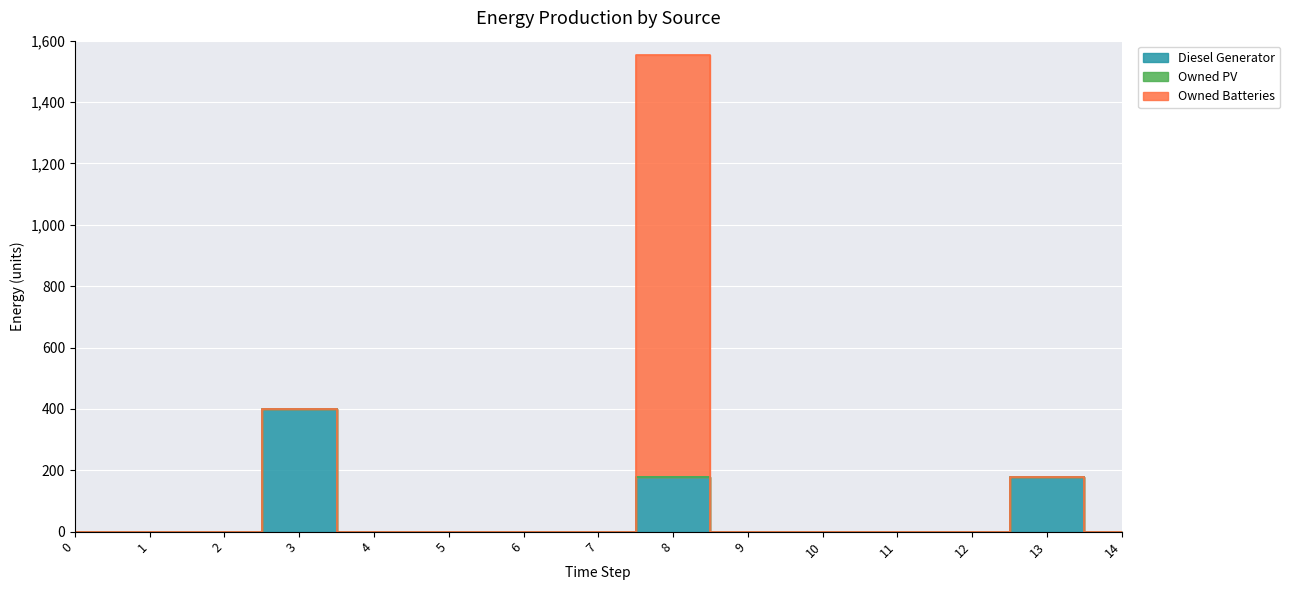

True or false: Diesel Generator and Owned PV intersect in this chart.

False